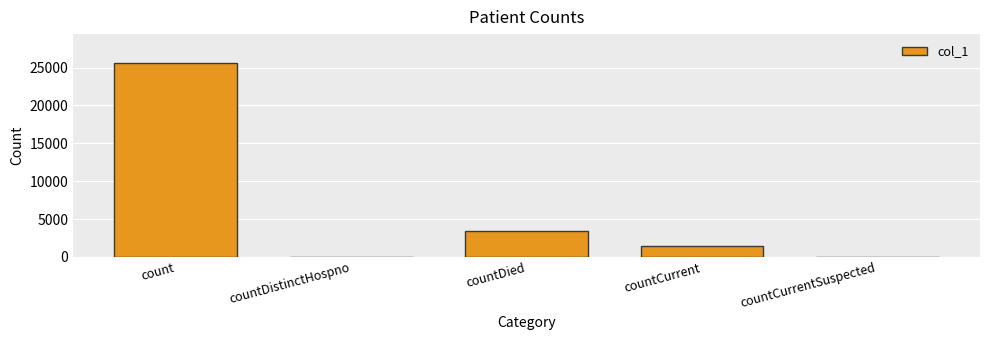

What is the change in value from countDied to countCurrentSuspected?

-3453